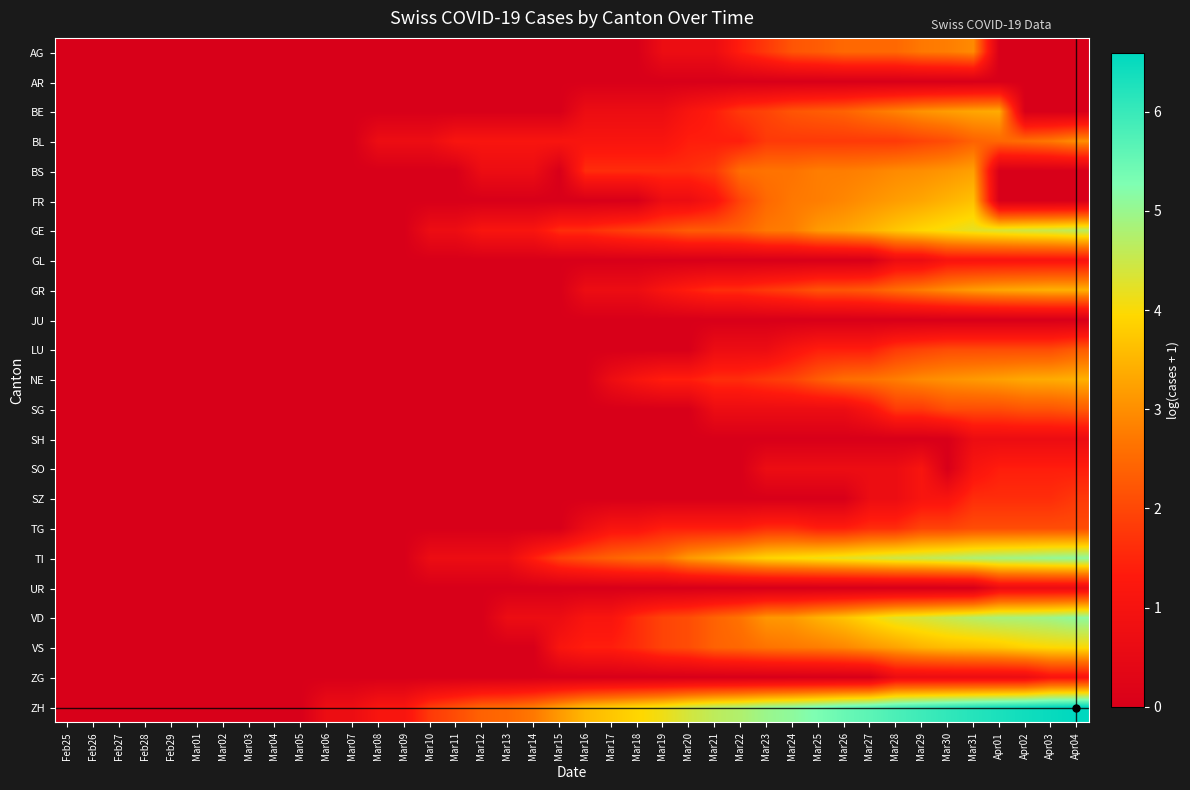

Count the number of data series in this chart.

23